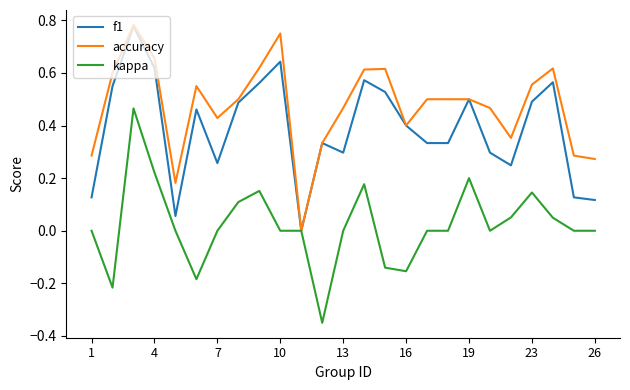

Which series has the largest total across all categories?

accuracy